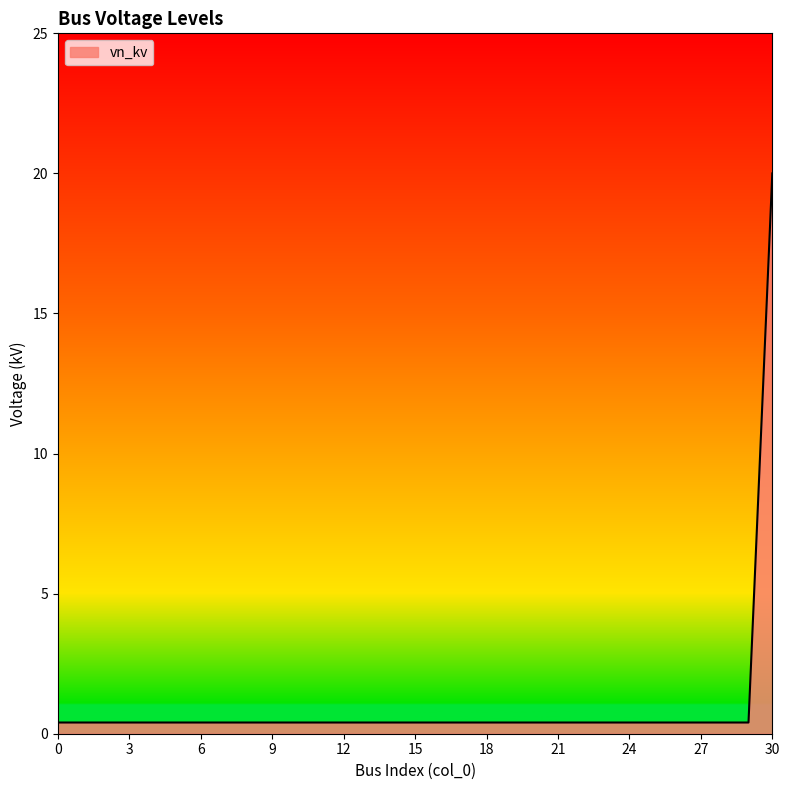

What is the maximum value shown in the chart?

20.0